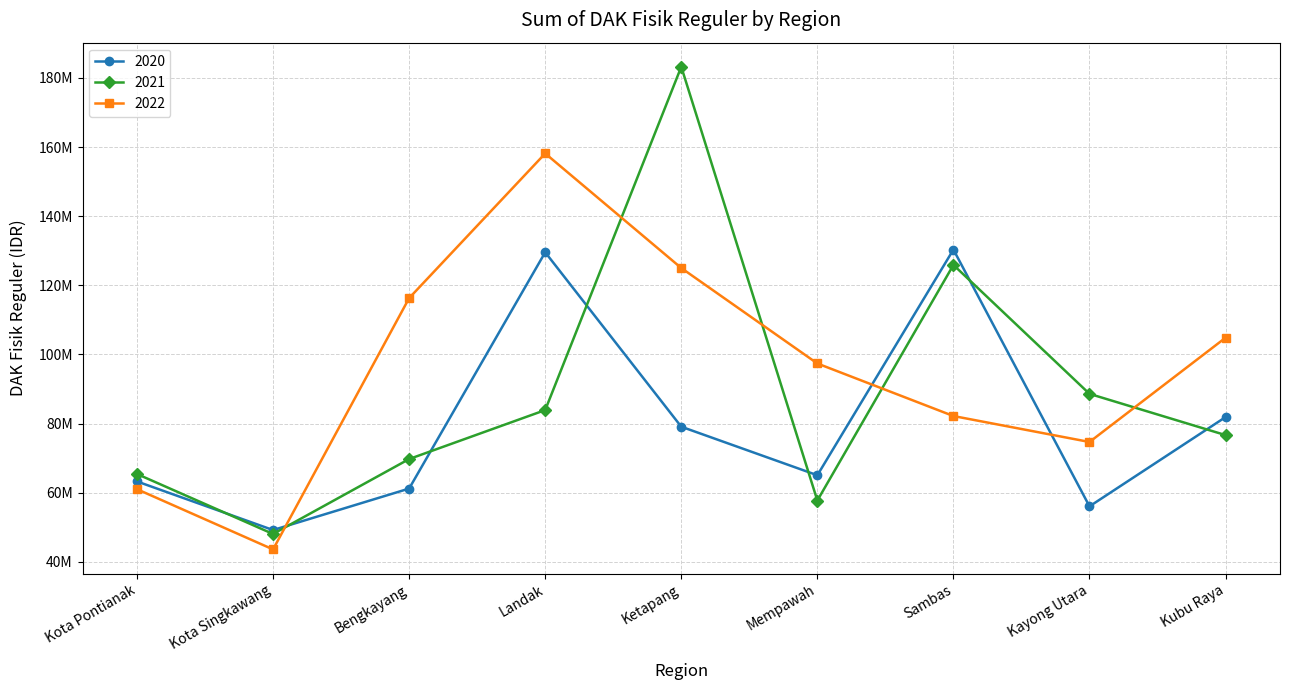

What are all the series names shown in the legend?

2020, 2021, 2022